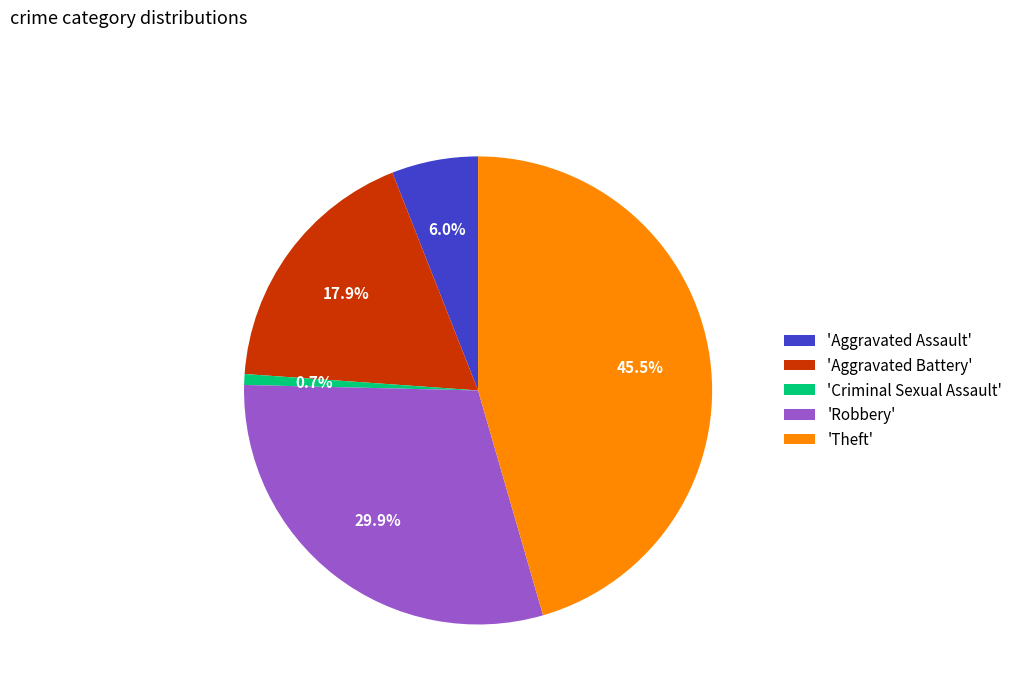

How many segments does this pie chart have?

5